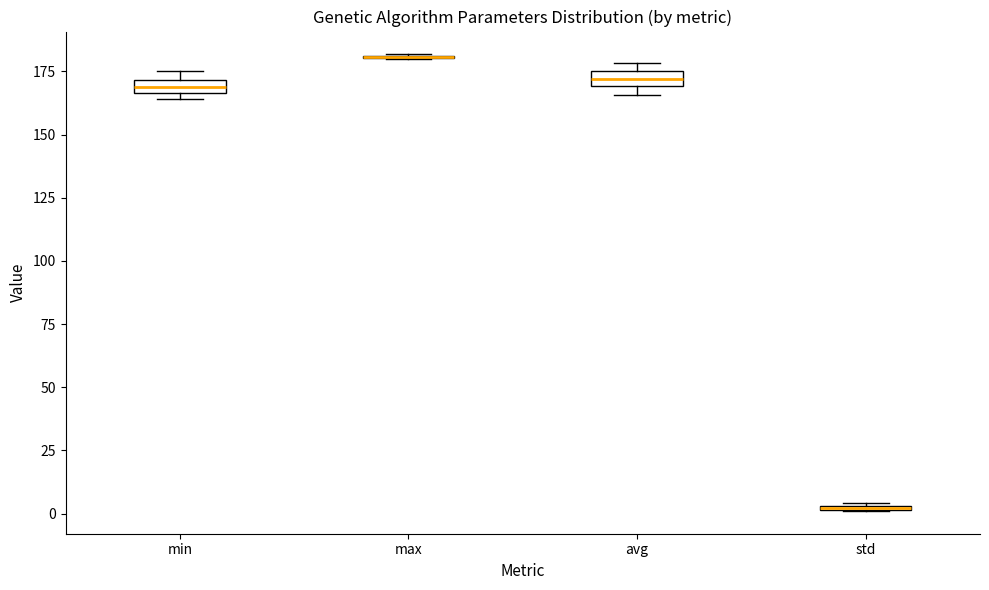

Where is the lower edge of the box for min on the y-axis? The values are not printed on the chart, so give them approximately, as read against the axis.

165